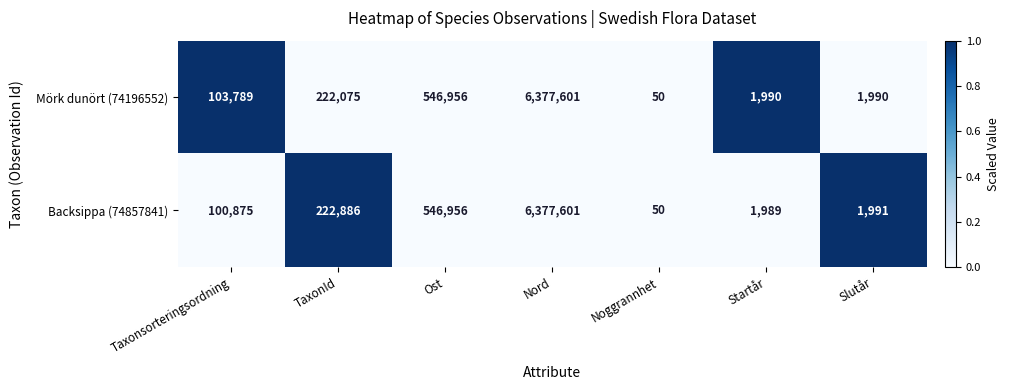

What is the maximum value shown in the chart?

6377601